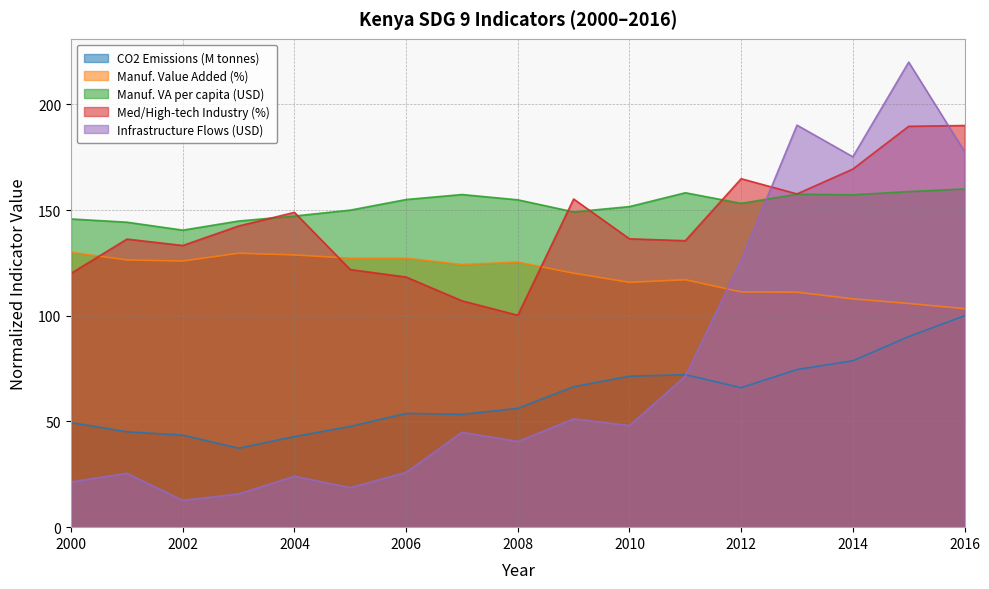

Where does the CO2 Emissions (M tonnes) series first go above 56?

2008